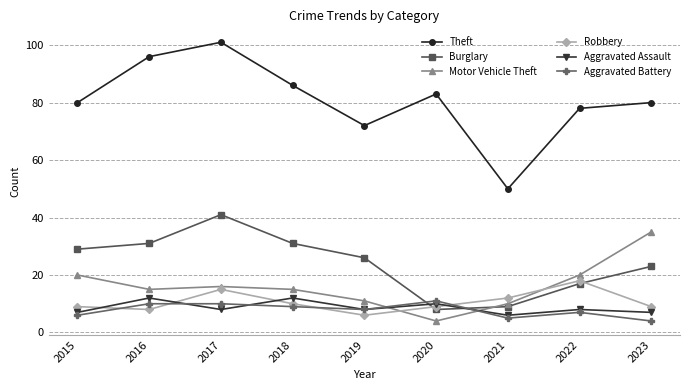

Reading left to right, extract all data points from this chart.

Theft: 2015=80	2016=96	2017=101	2018=86	2019=72	2020=83	2021=50	2022=78	2023=80
Burglary: 2015=29	2016=31	2017=41	2018=31	2019=26	2020=8	2021=9	2022=17	2023=23
Motor Vehicle Theft: 2015=20	2016=15	2017=16	2018=15	2019=11	2020=4	2021=10	2022=20	2023=35
Robbery: 2015=9	2016=8	2017=15	2018=10	2019=6	2020=9	2021=12	2022=18	2023=9
Aggravated Assault: 2015=7	2016=12	2017=8	2018=12	2019=8	2020=10	2021=6	2022=8	2023=7
Aggravated Battery: 2015=6	2016=10	2017=10	2018=9	2019=8	2020=11	2021=5	2022=7	2023=4